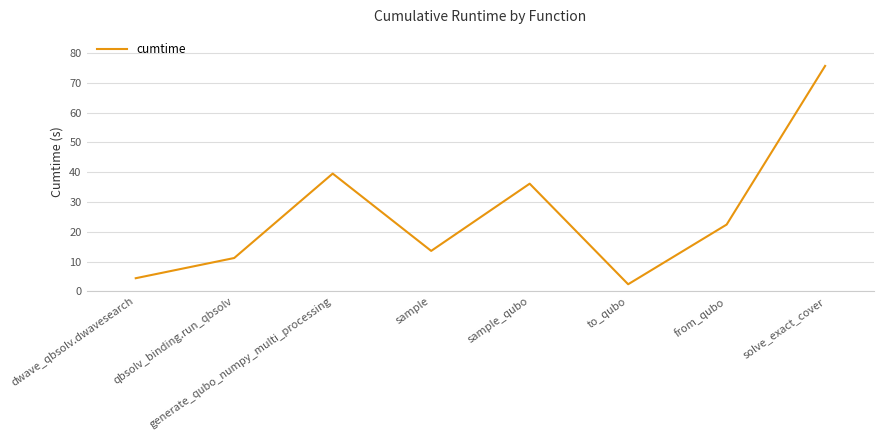

The value at sample is 18.5. True or false?

False